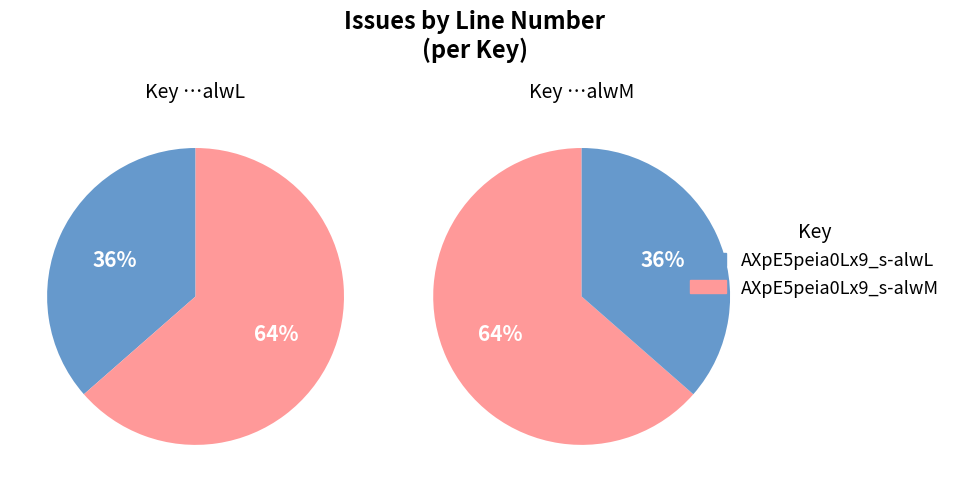

Which has a higher value, AXpE5peia0Lx9_s-alwL or AXpE5peia0Lx9_s-alwM?

AXpE5peia0Lx9_s-alwM